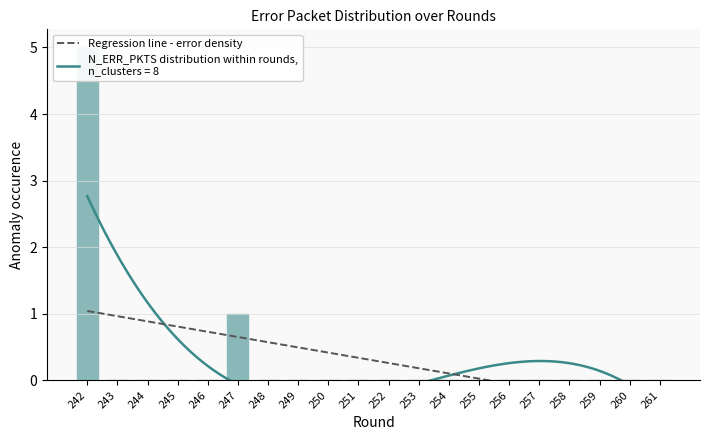

Which label corresponds to the largest value in the chart?

242